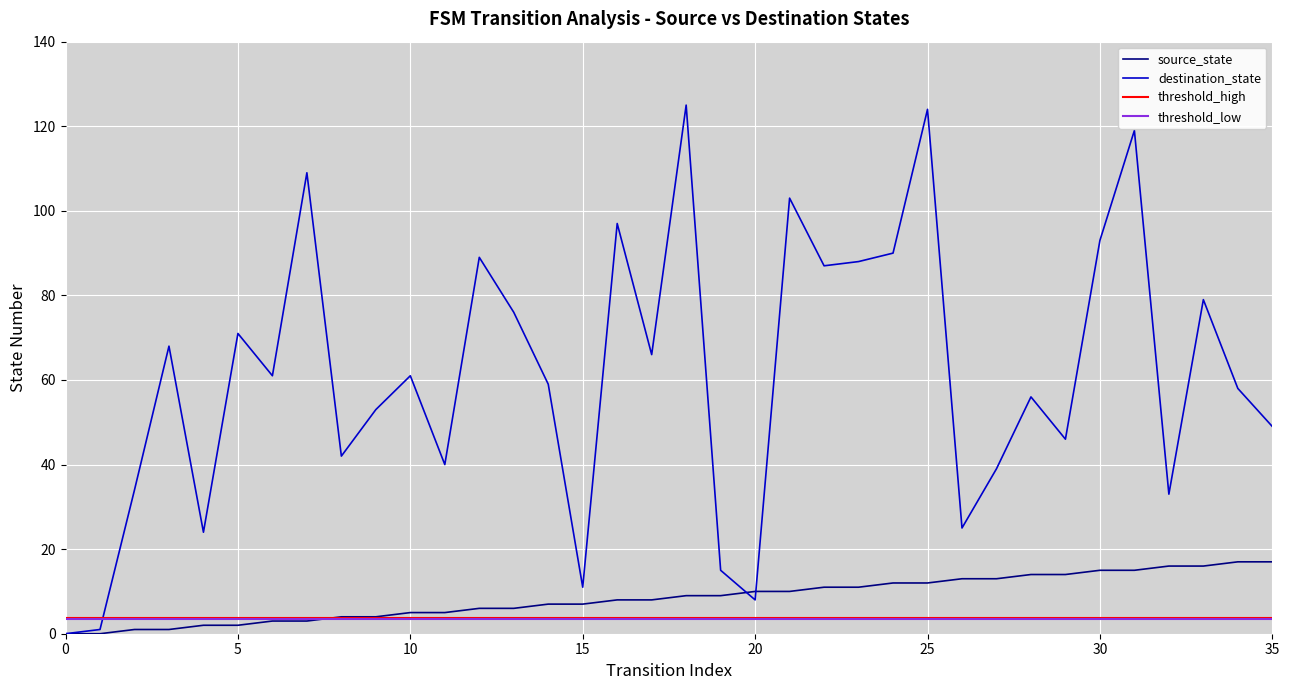

What is the difference between the maximum and minimum values in the destination_state series?

125